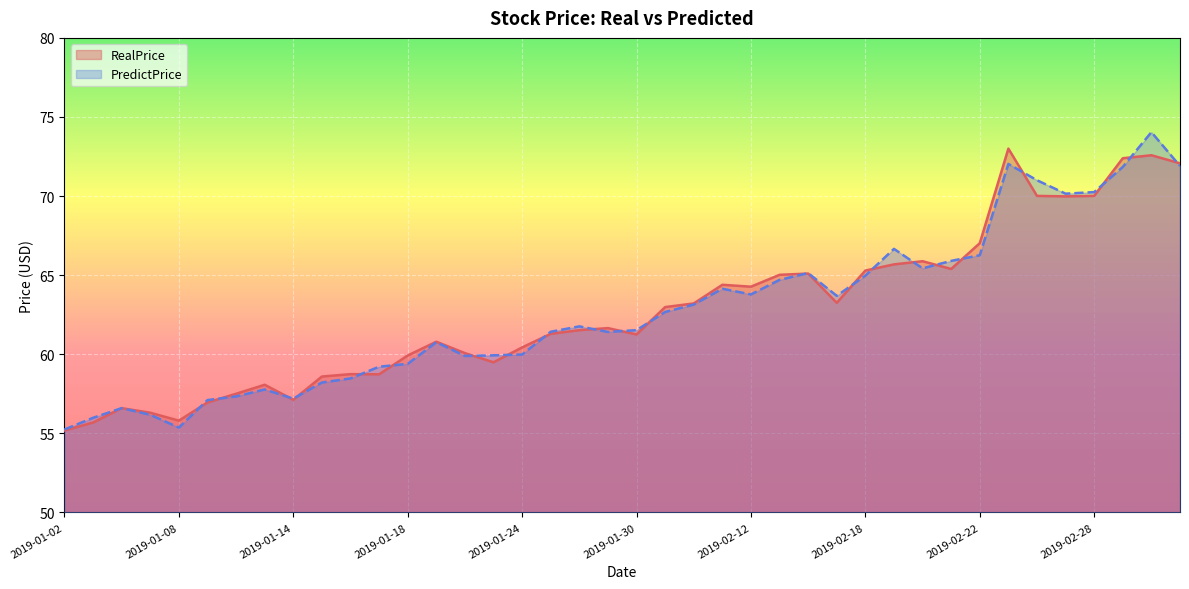

What is the difference between the highest and lowest values at 2019-01-02?

0.1